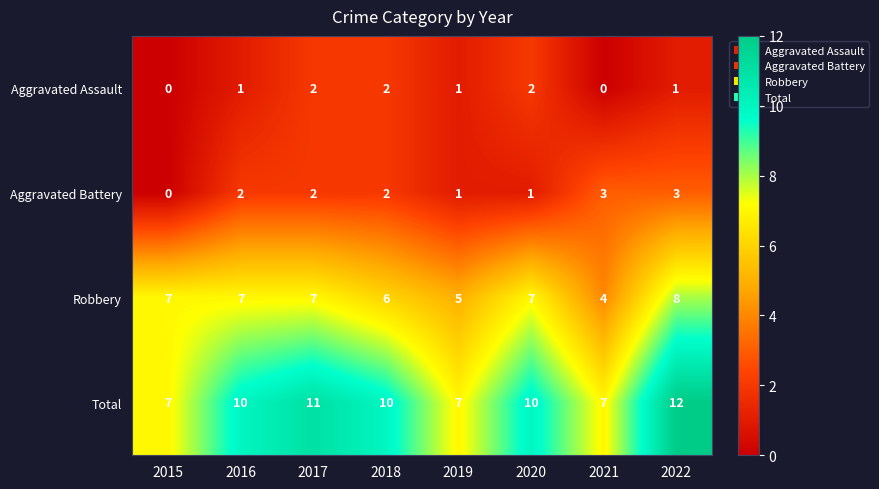

List the series in order of their peak value, lowest first.

Aggravated Assault, Aggravated Battery, Robbery, Total